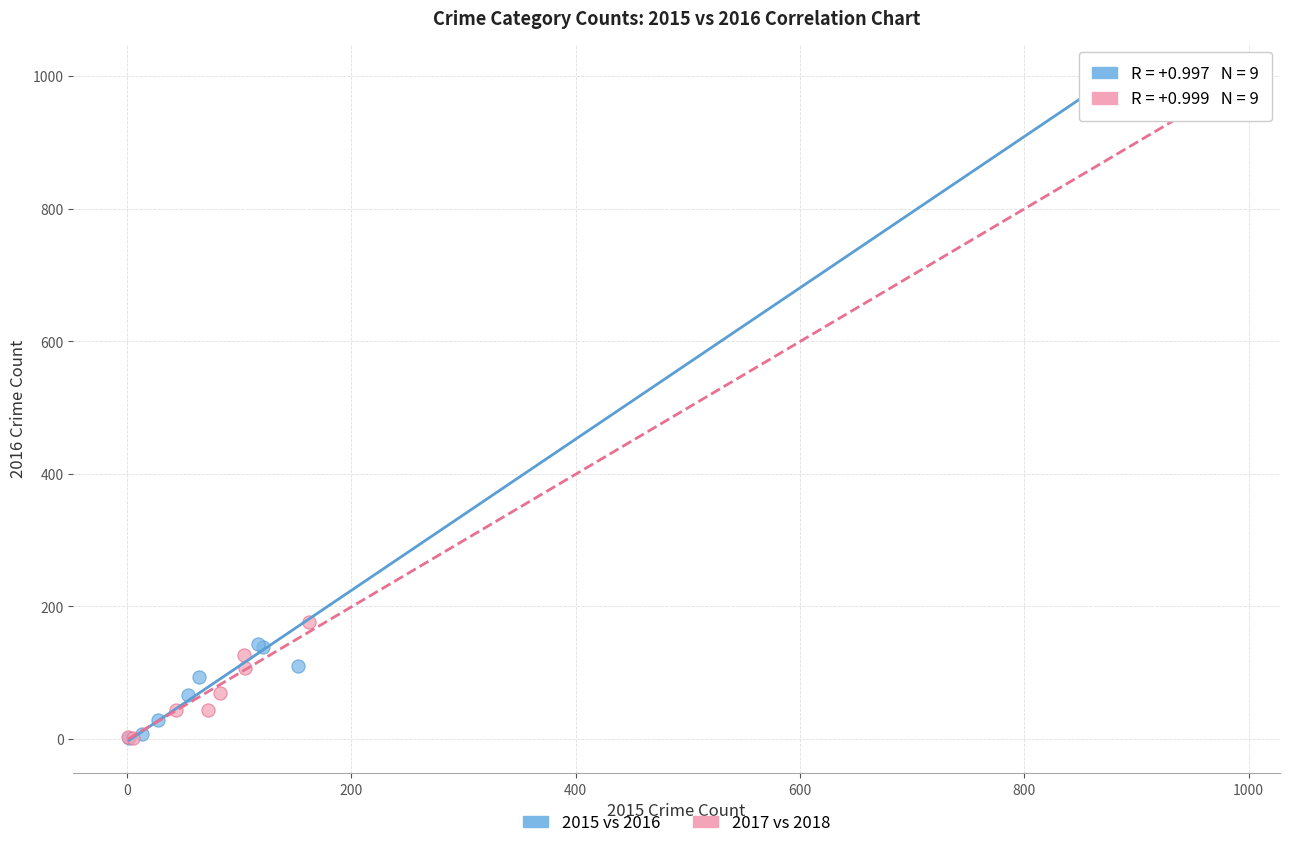

Which series has the widest spread of Y values?

2015 vs 2016